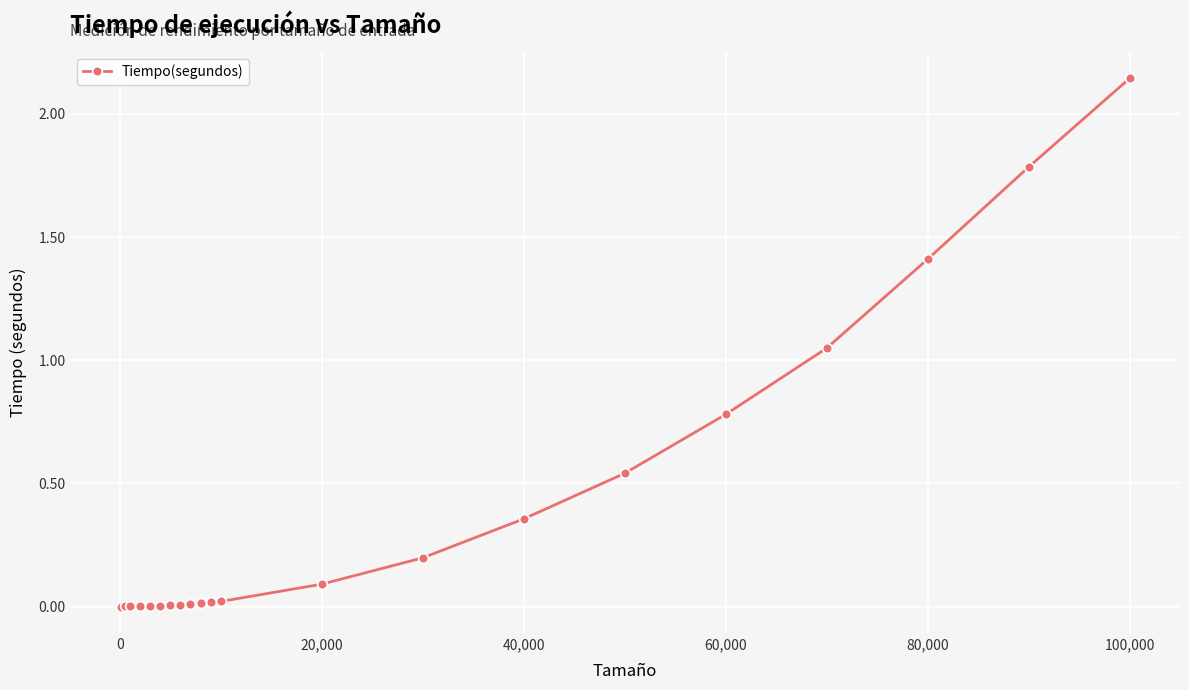

What is the difference between the second highest and second lowest values?

1.8